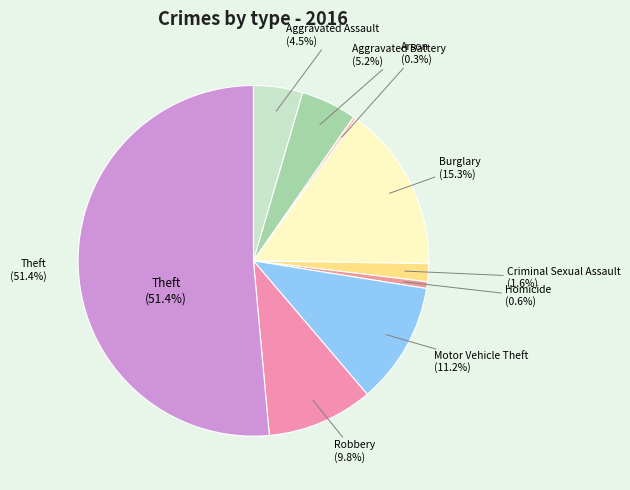

Which category has the smallest portion of the pie?

Arson